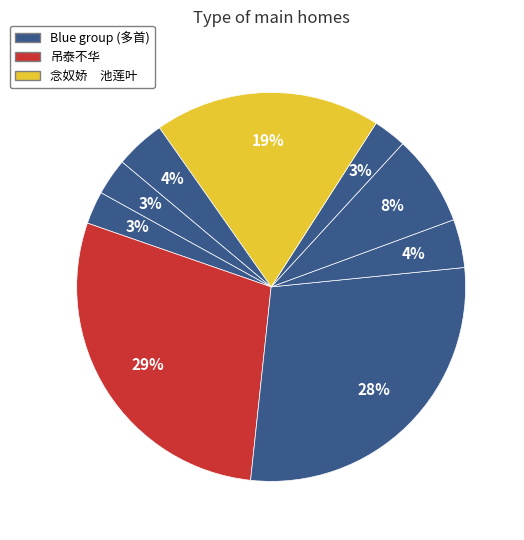

How many slices are in this pie chart?

9